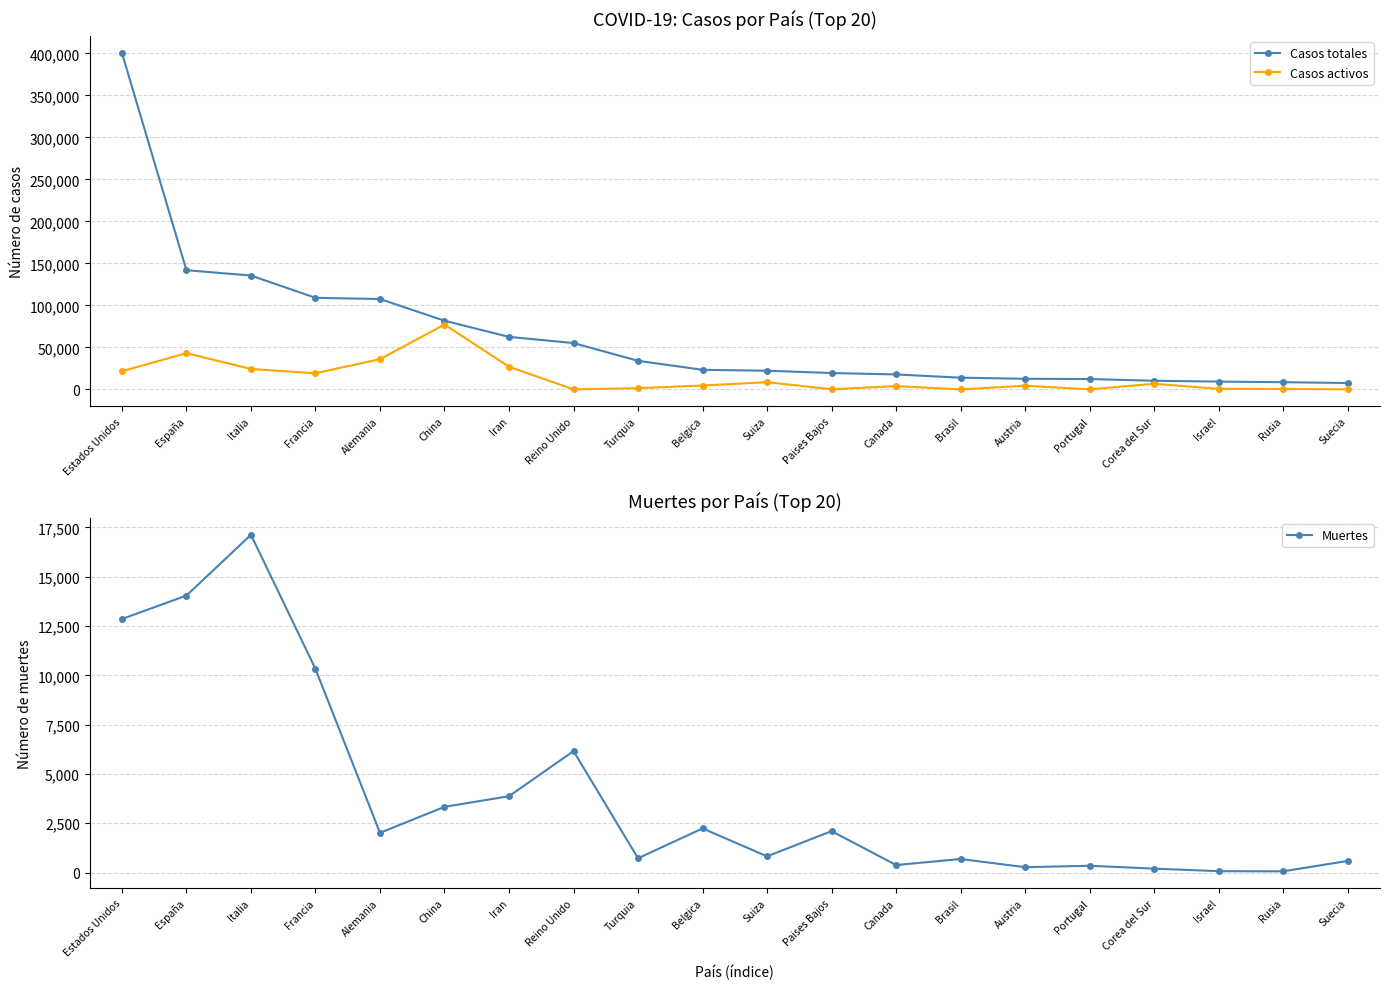

Reading right to left, what are all the values shown in this chart?

Casos totales: 7693	8672	9404	10384	12442	12734	14049	17897	19580	22328	23403	34109	55242	62589	81802	107663	109069	135586	141942	400549
Casos activos: 205	580	801	6776	184	4512	127	4028	250	8704	4681	1582	135	27039	77279	36081	19337	24392	43208	21711
Muertes: 591	63	71	200	345	273	688	381	2101	824	2240	725	6159	3872	3333	2016	10328	17127	14045	12857